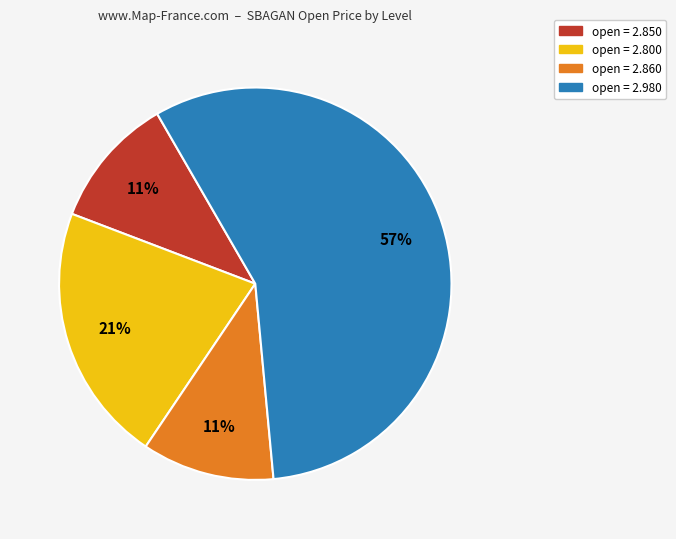

To the nearest percent, what is the difference between the largest and smallest slice percentages?

46%